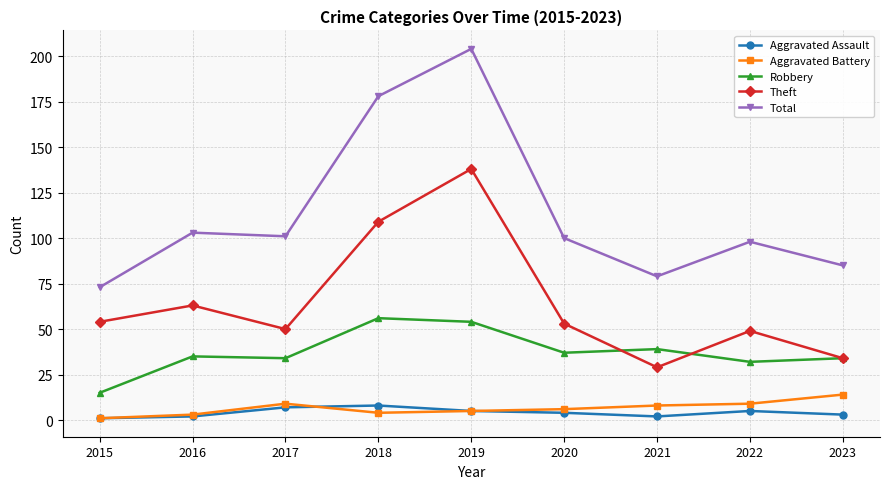

The Aggravated Battery series shows 2 at 2022. True or false?

False